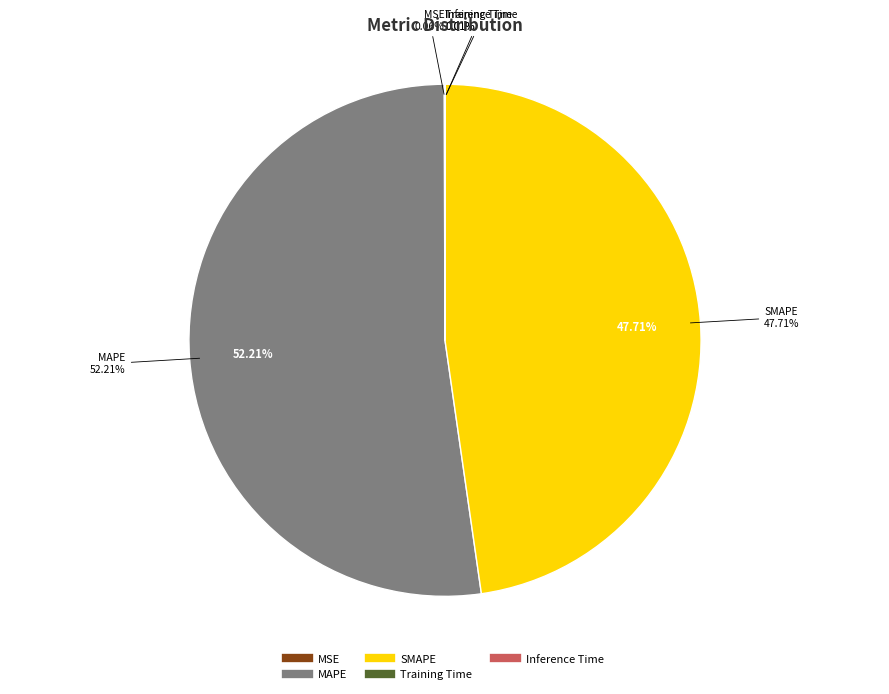

Which slice is the largest?

MAPE